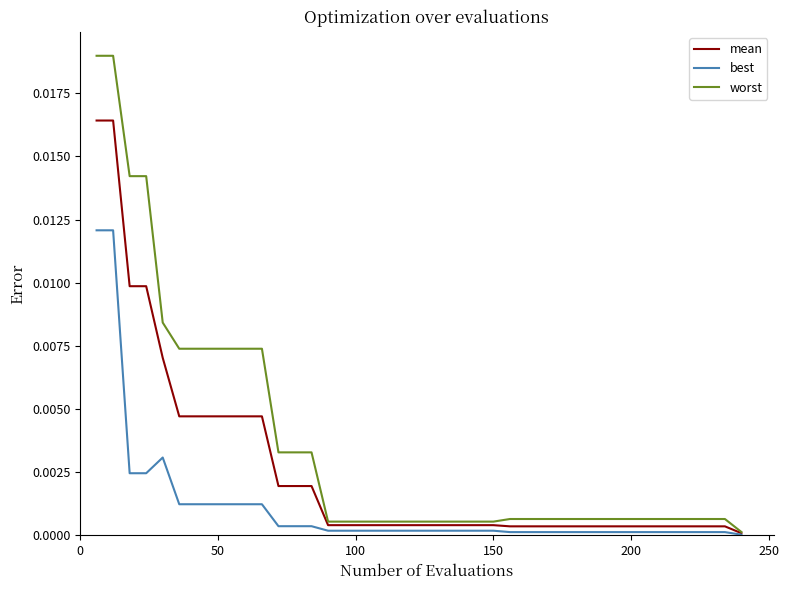

Does the chart have visible grid lines?

No